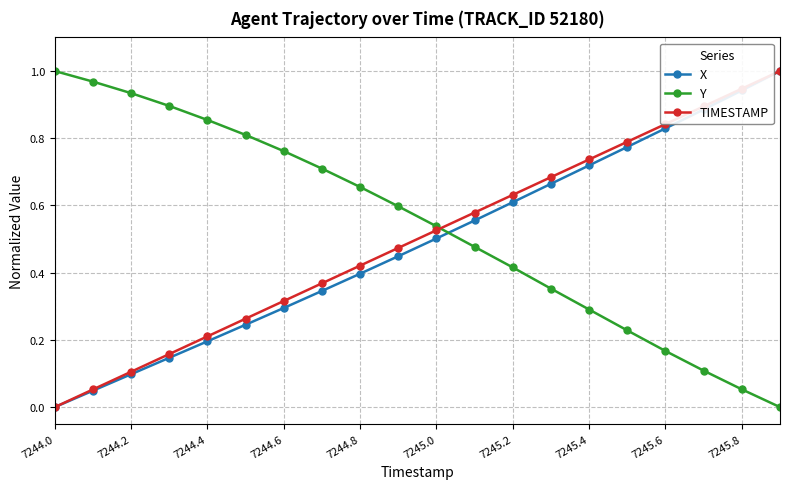

True or false: Y has more than 1 interior local peaks.

False